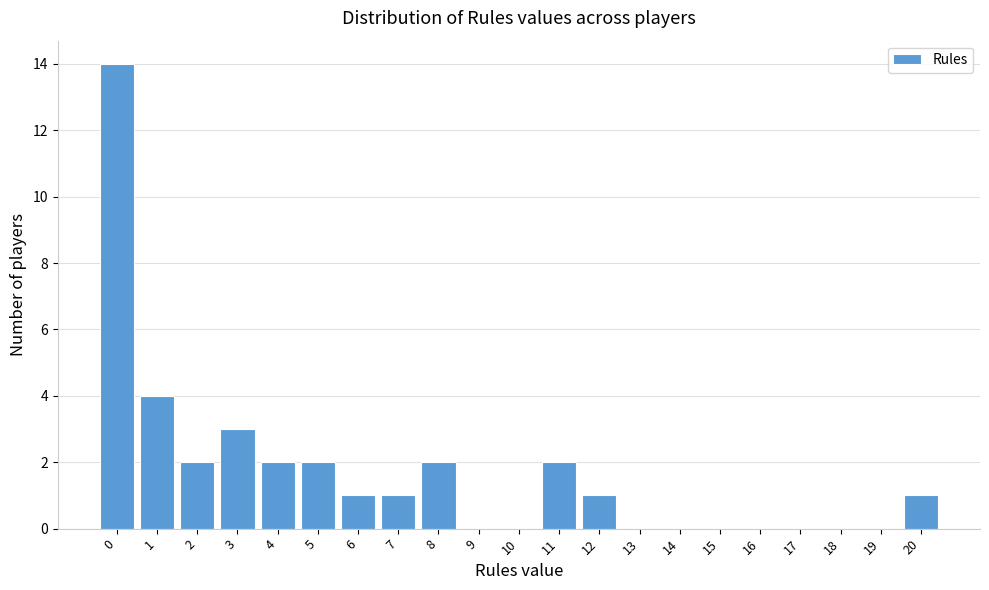

Reading left to right, extract all data points from this chart.

0=14	1=4	2=2	3=3	4=2	5=2	6=1	7=1	8=2	9=0	10=0	11=2	12=1	13=0	14=0	15=0	16=0	17=0	18=0	19=0	20=1